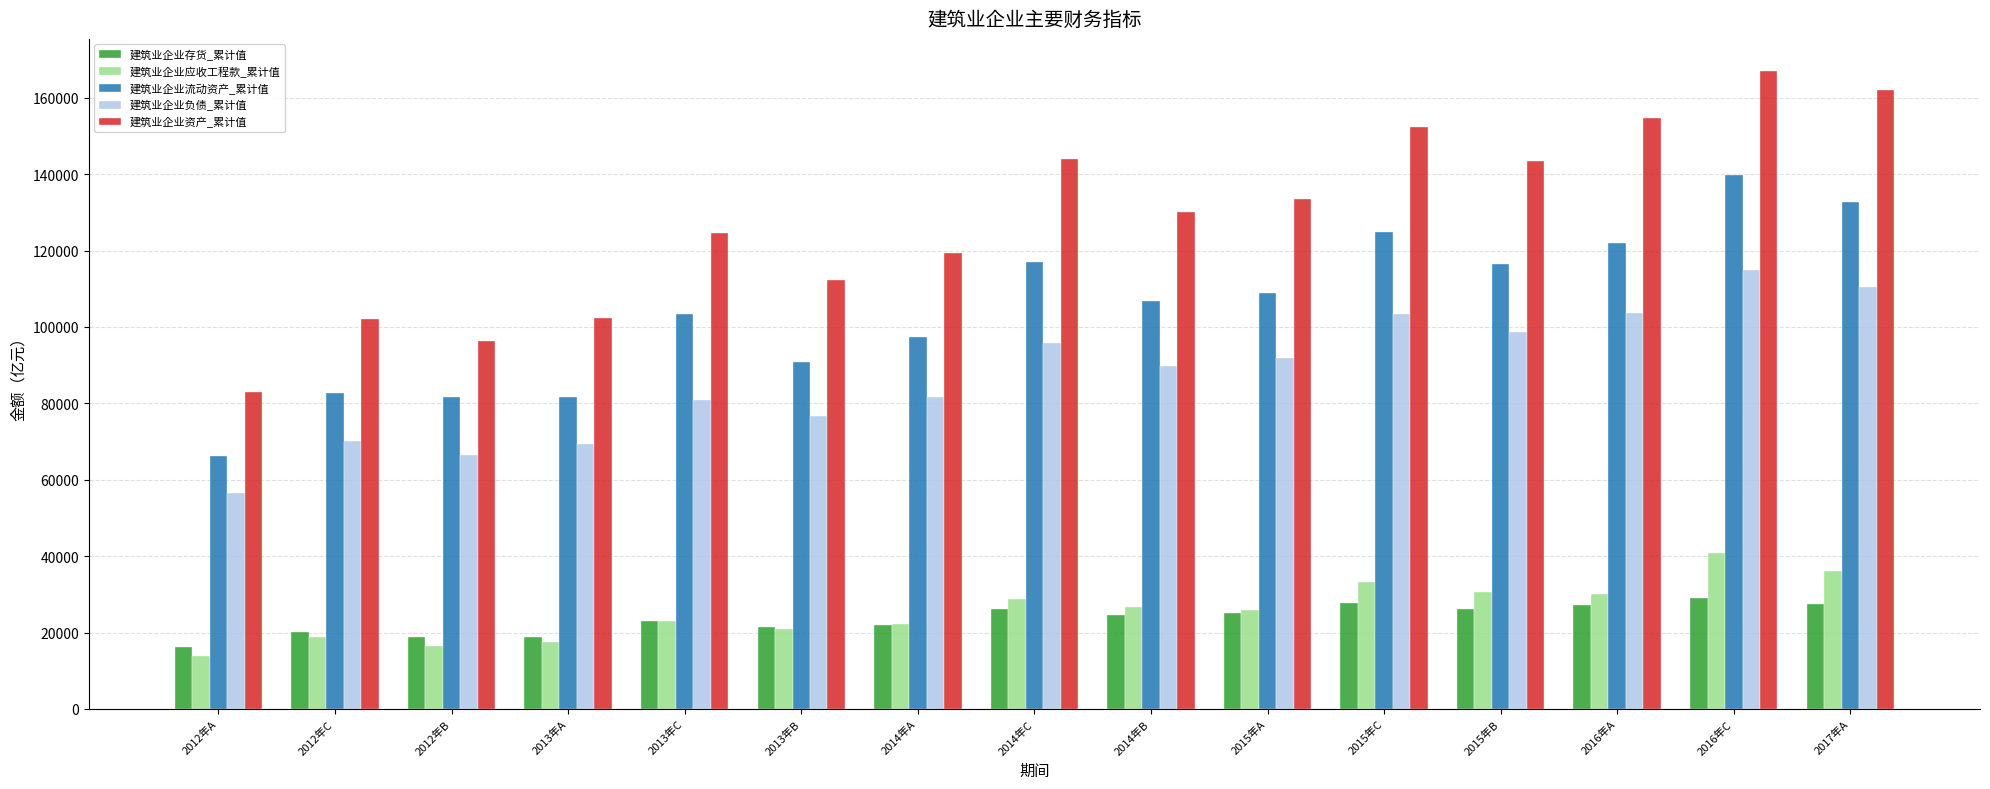

What is the label of the 1st bar from the right?

2017年A